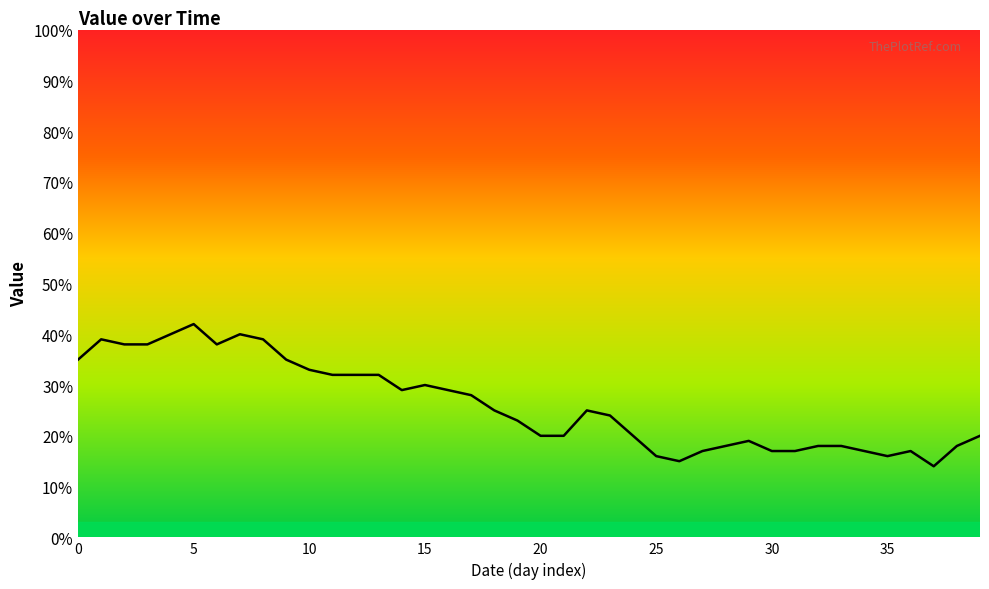

What is the maximum value shown in the chart?

42